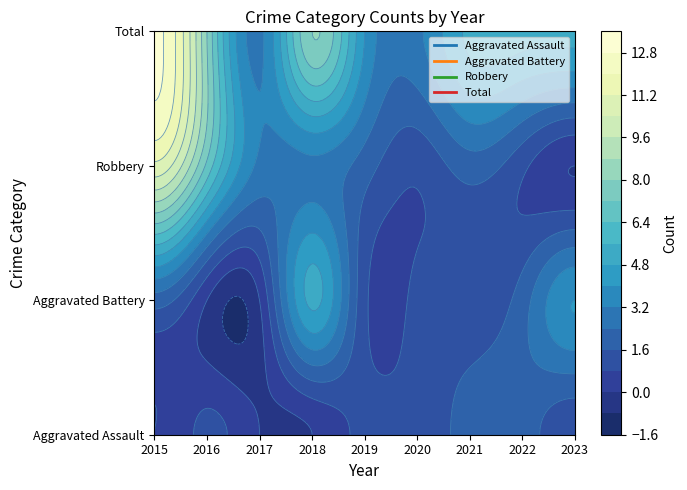

Reading left to right, what are all the values shown in this chart?

Aggravated Assault: 2015=0	2016=1	2017=0	2018=0	2019=1	2020=1	2021=2	2022=2	2023=1
Aggravated Battery: 2015=2	2016=0	2017=0	2018=5	2019=1	2020=1	2021=1	2022=2	2023=4
Robbery: 2015=11	2016=7	2017=3	2018=3	2019=2	2020=1	2021=2	2022=1	2023=0
Total: 2015=13	2016=8	2017=3	2018=8	2019=4	2020=3	2021=5	2022=5	2023=5